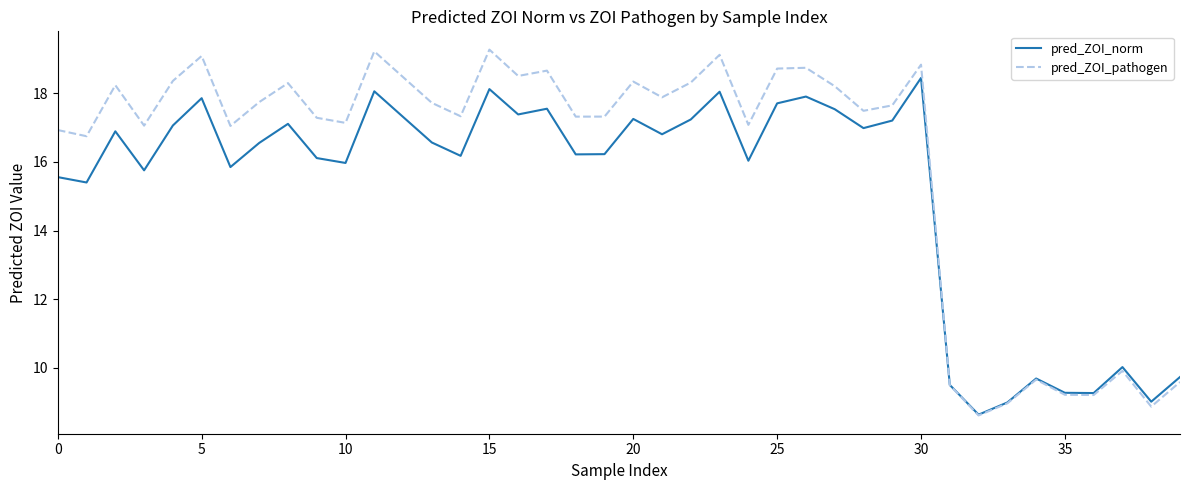

What is the difference between the maximum and minimum values in the pred_ZOI_norm series?

9.8